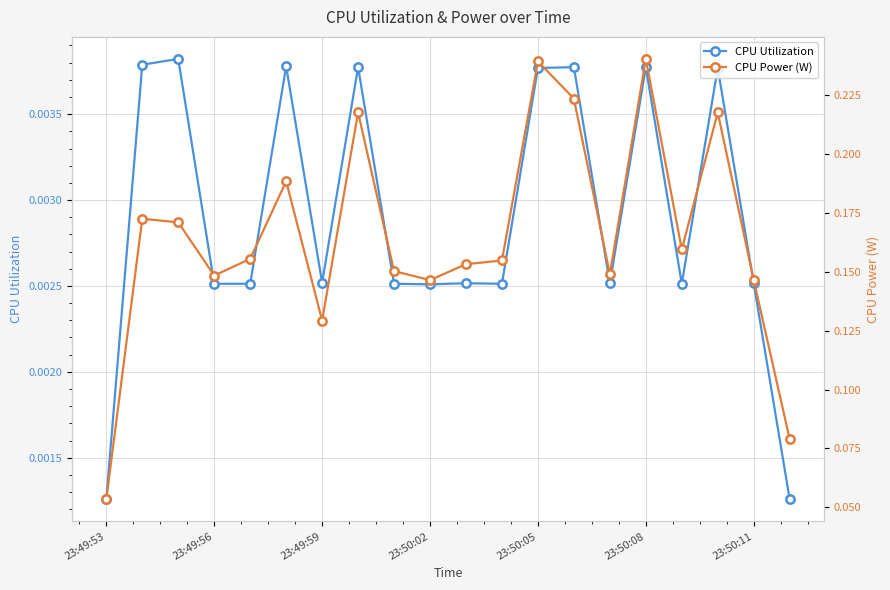

Reading left to right, transcribe all the data shown in this chart.

CPU Utilization: 0.0	0.0	0.0	0.0	0.0	0.0	0.0	0.0	0.0	0.0	0.0	0.0	0.0	0.0	0.0	0.0	0.0	0.0	0.0	0.0
CPU Power (W): 0.1	0.2	0.2	0.1	0.2	0.2	0.1	0.2	0.2	0.1	0.2	0.2	0.2	0.2	0.1	0.2	0.2	0.2	0.1	0.1